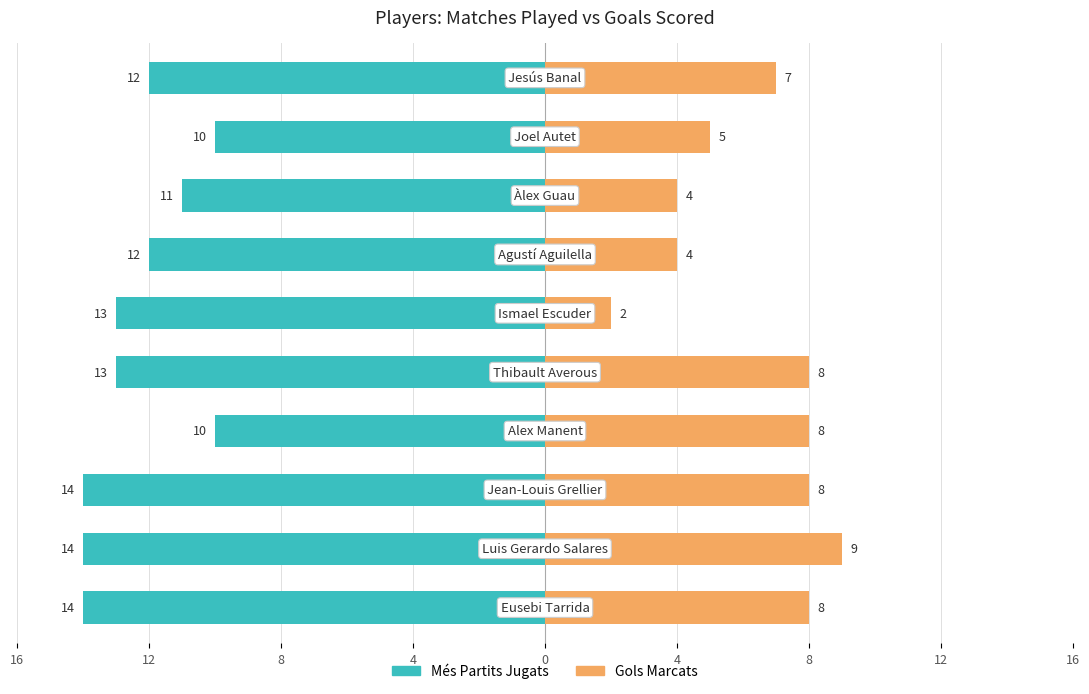

How many data points in Més Partits Jugats are above -12?

3